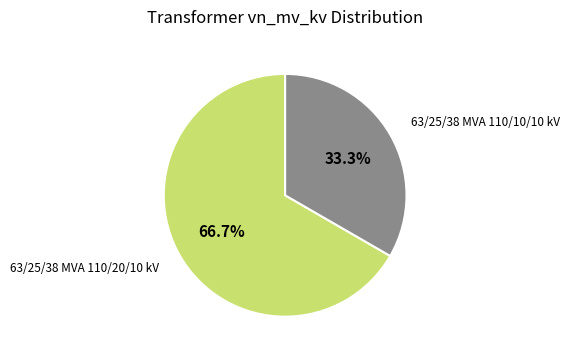

To the nearest percent, what is the difference between the largest and smallest slice percentages?

33%